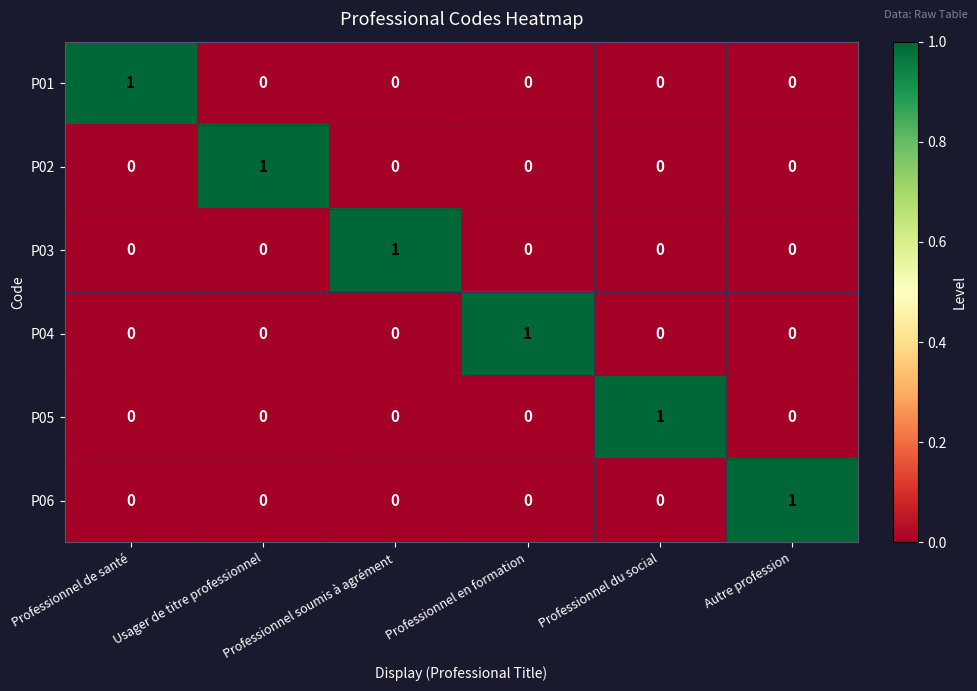

Which category has the highest value in the P06 series?

Autre profession